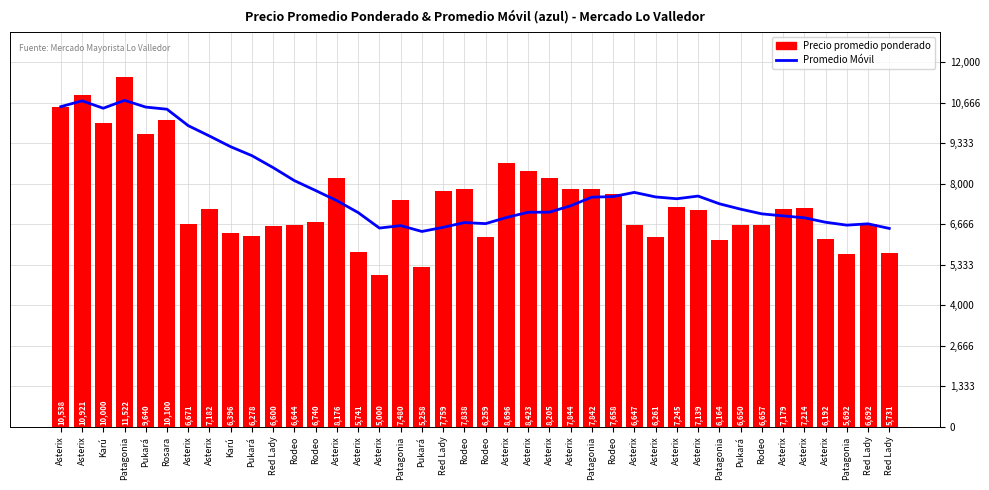

How many groups of bars are there?

40